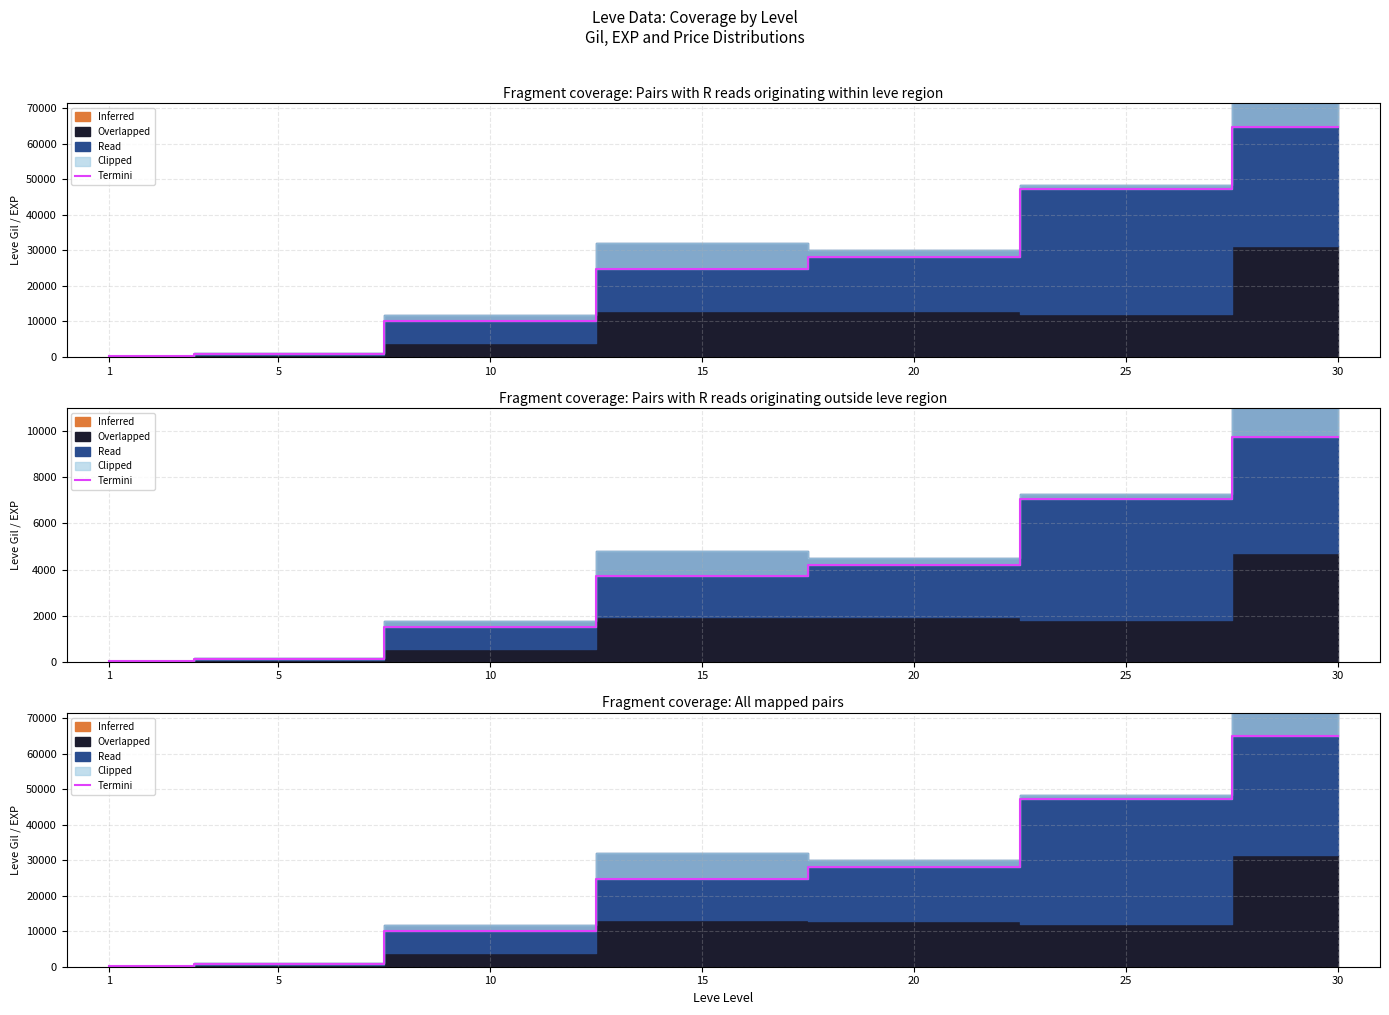

Where does the data first go above 24790?

20